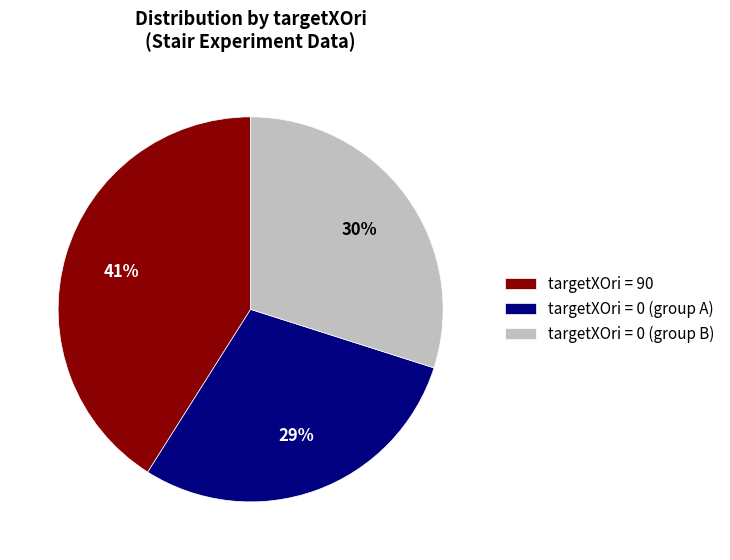

Does targetXOri = 0 (group B) account for over 50% of the chart?

No